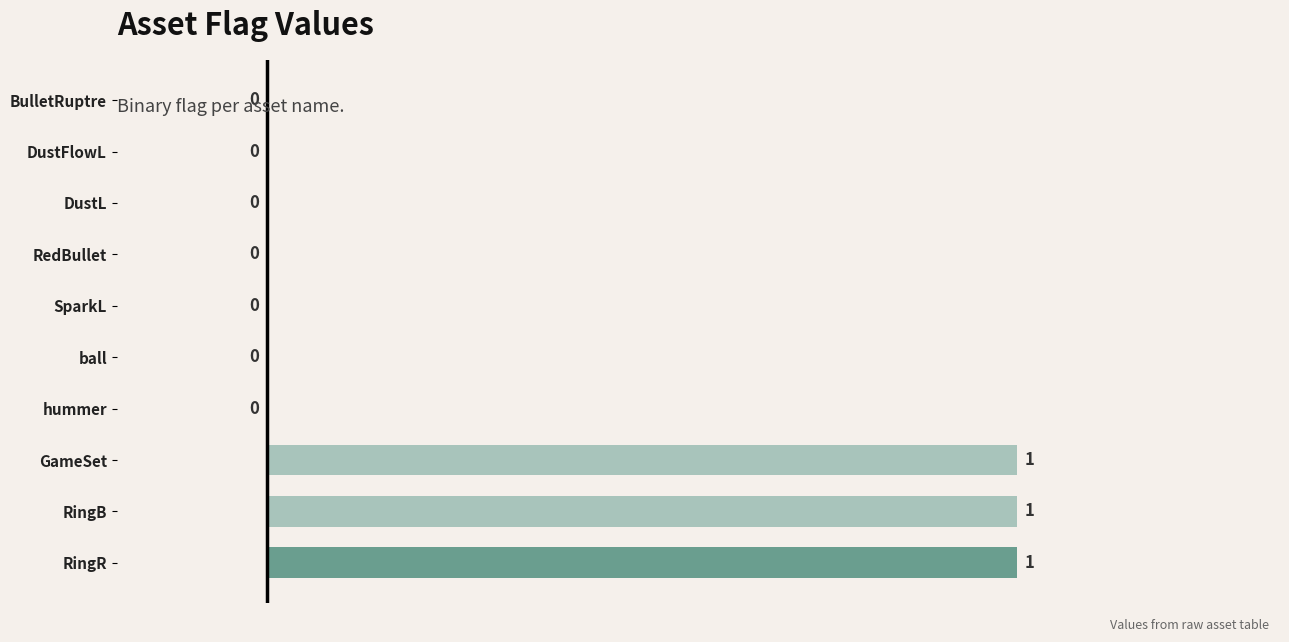

What is the greatest value displayed?

1